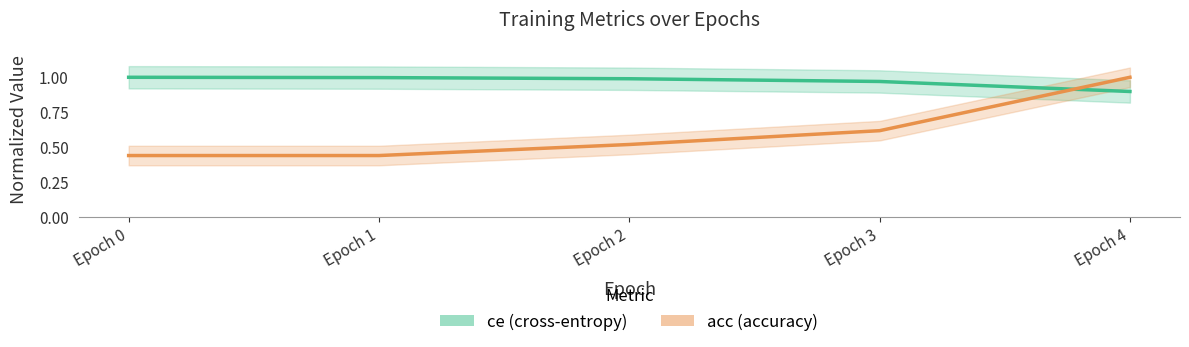

What is the average value of the acc (accuracy) series?

0.6